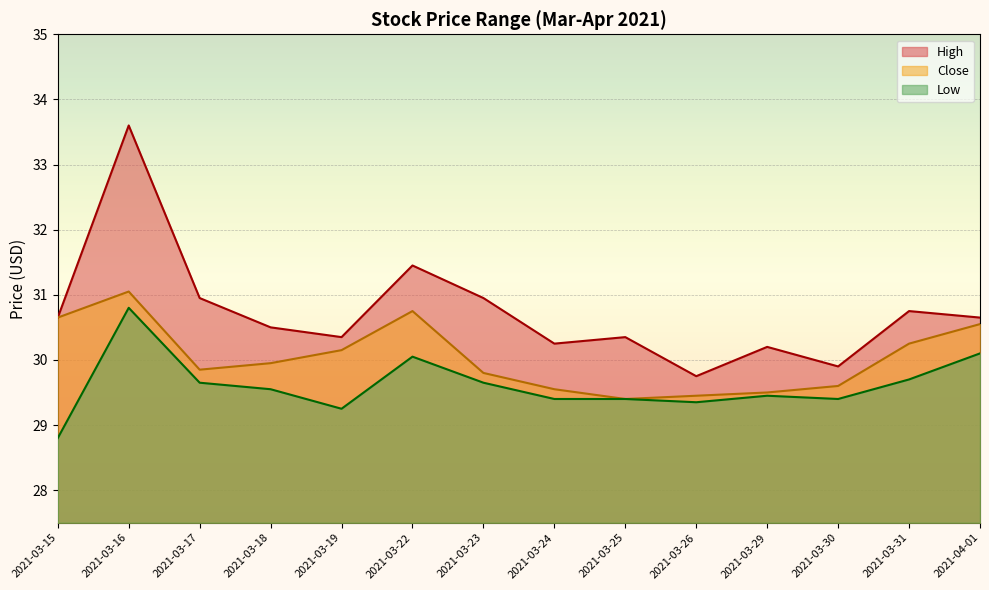

What are all the series names shown in the legend?

High, Close, Low